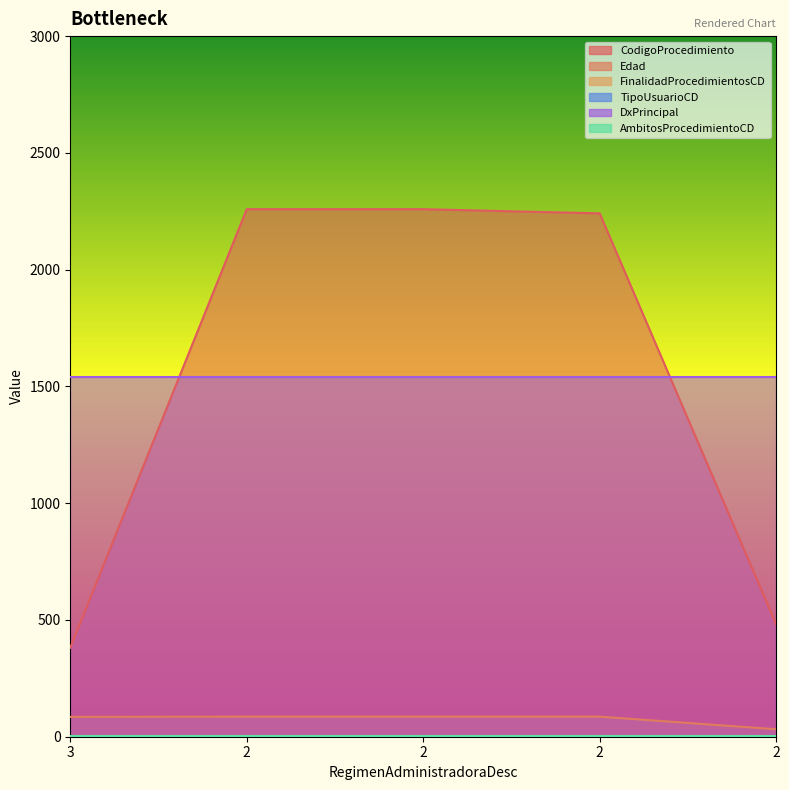

How many FinalidadProcedimientosCD values are between 1 and 2?

5